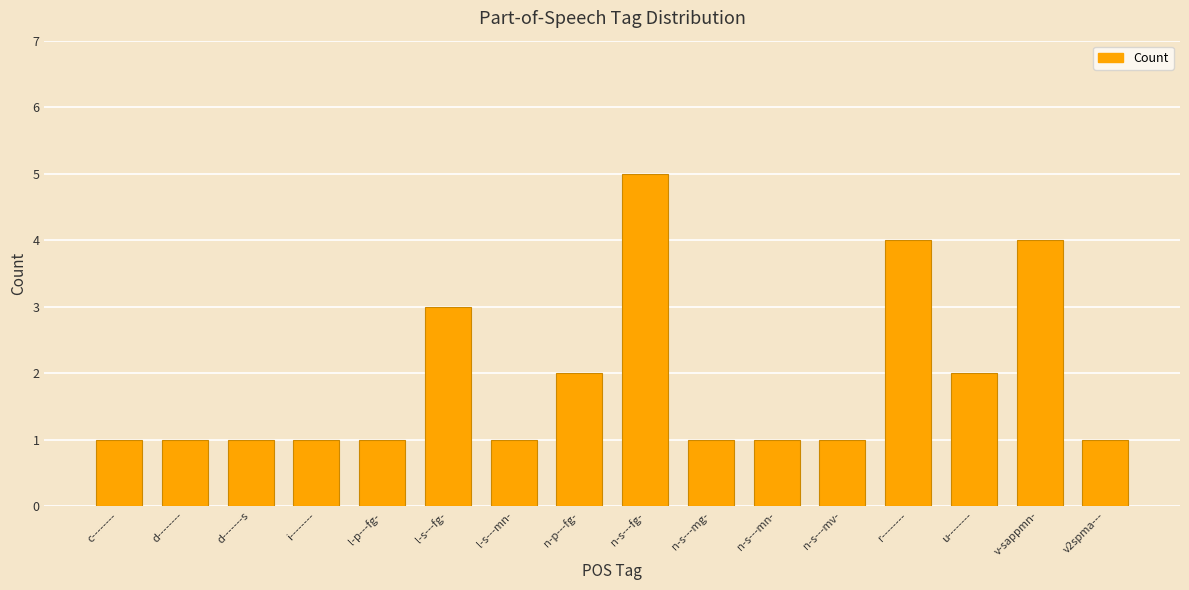

Reading left to right, list all the values displayed in this chart.

c--------=1	d--------=1	d-------s=1	i--------=1	l-p---fg-=1	l-s---fg-=3	l-s---mn-=1	n-p---fg-=2	n-s---fg-=5	n-s---mg-=1	n-s---mn-=1	n-s---mv-=1	r--------=4	u--------=2	v-sappmn-=4	v2spma---=1